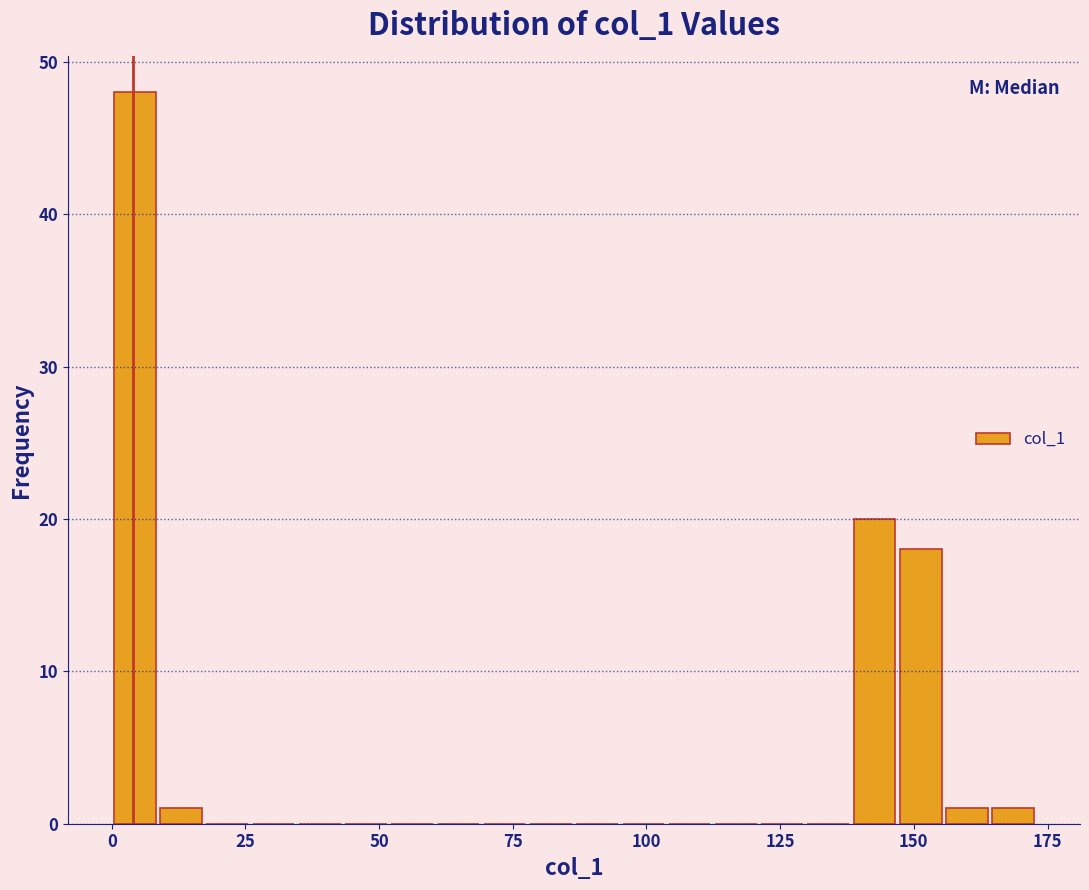

Around what value on the x-axis is the tallest bar? Give the approximate position of its centre, as read against the axis.

5